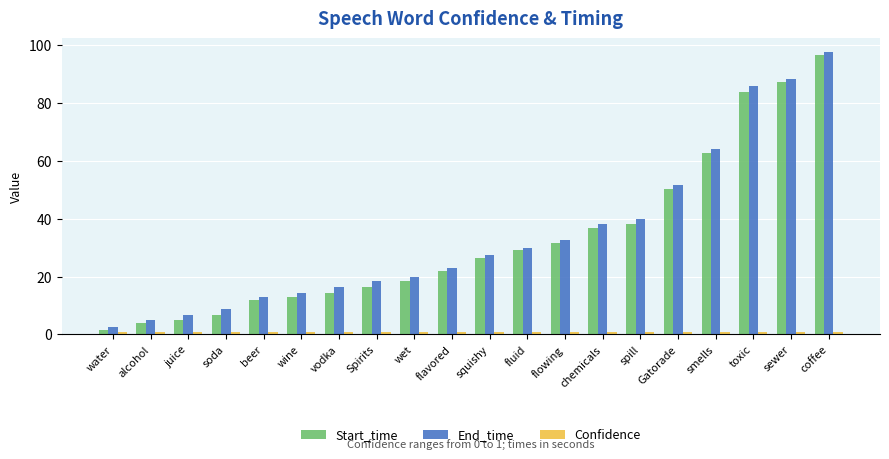

At which label is End_time closest to 50?

Gatorade